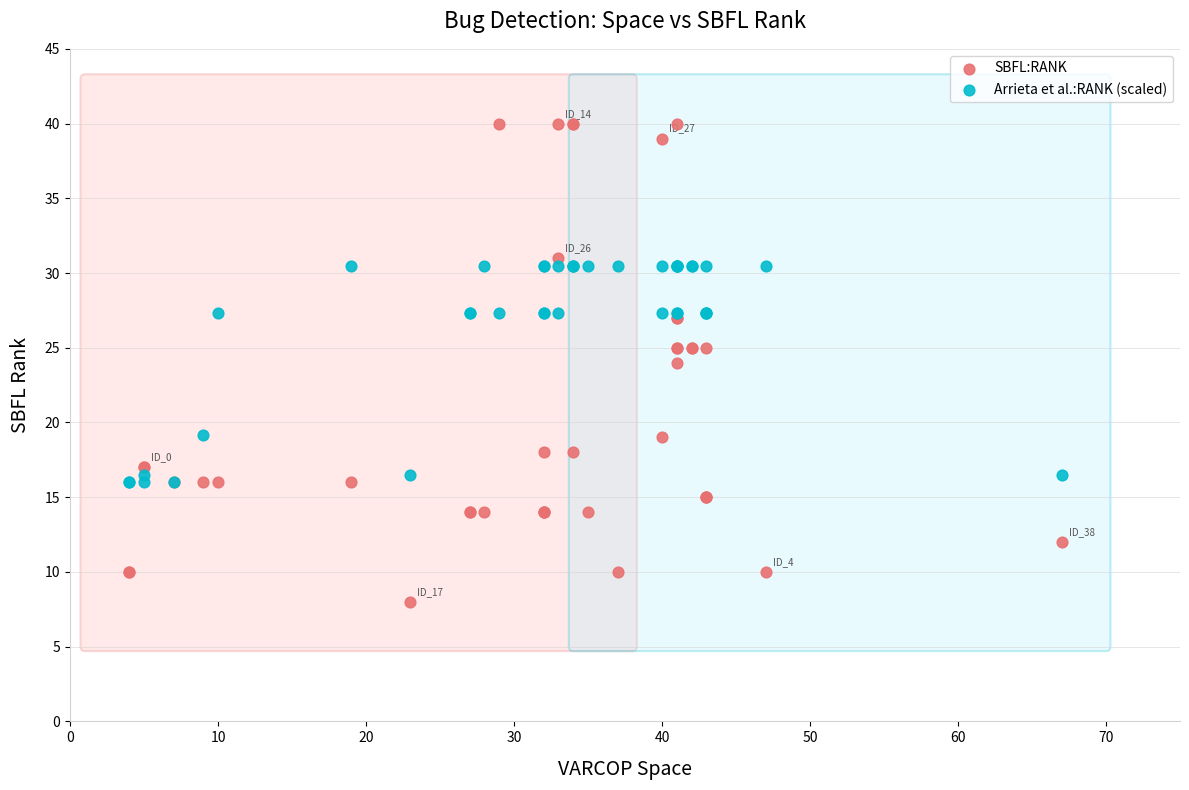

What are all the series names shown in the legend?

SBFL:RANK, Arrieta et al.:RANK (scaled)